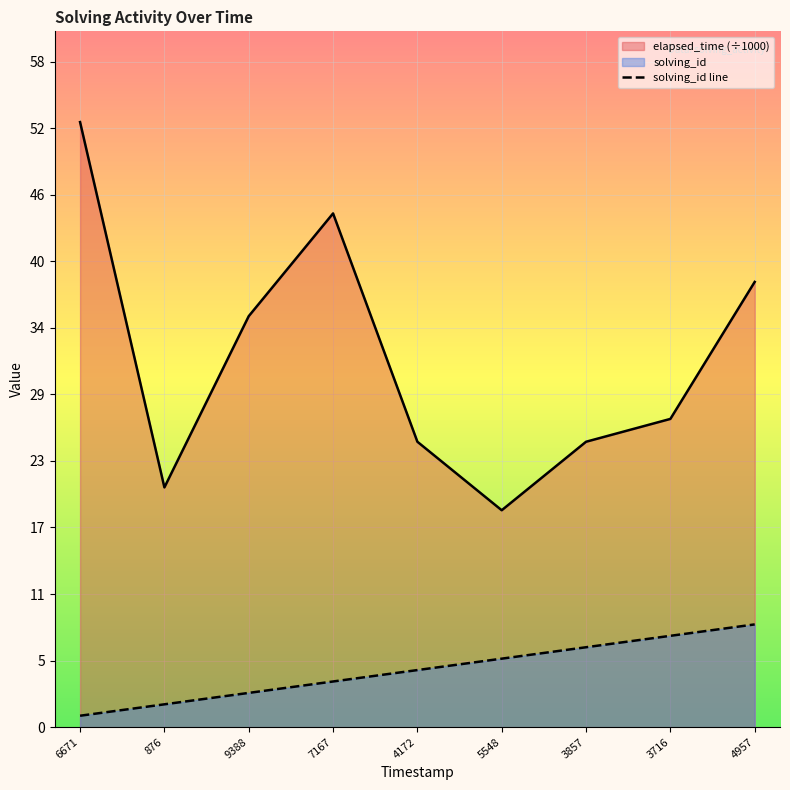

What is the difference between the highest and lowest values at 1542555800876?

19